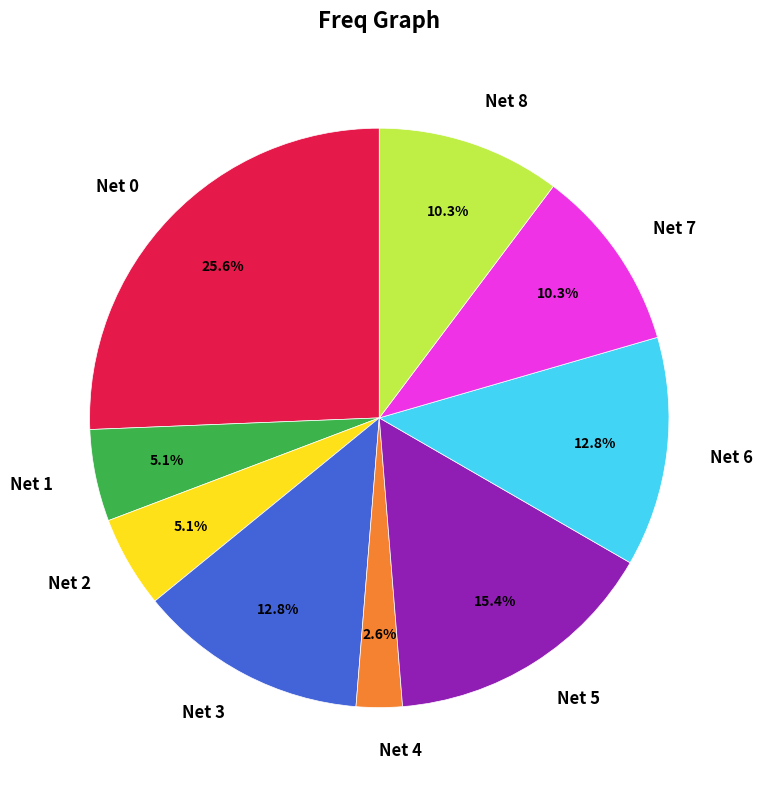

Which slice is the smallest?

Net 4